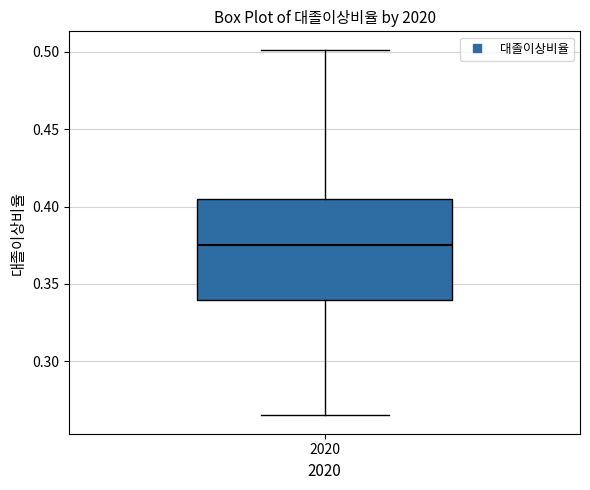

Where does the median line of the box at x = 2020 sit on the y-axis? The values are not printed on the chart, so give them approximately, as read against the axis.

0.375